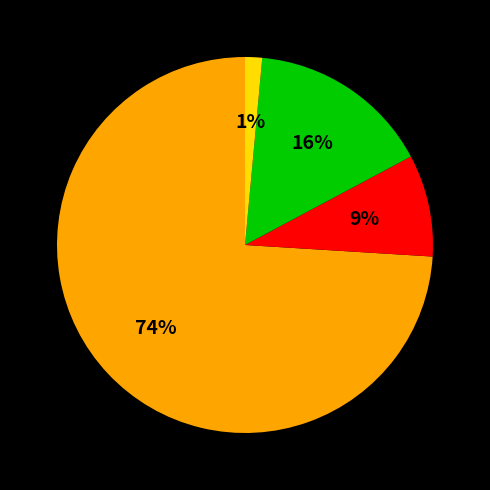

Is there any slice that represents more than half of the pie?

Yes